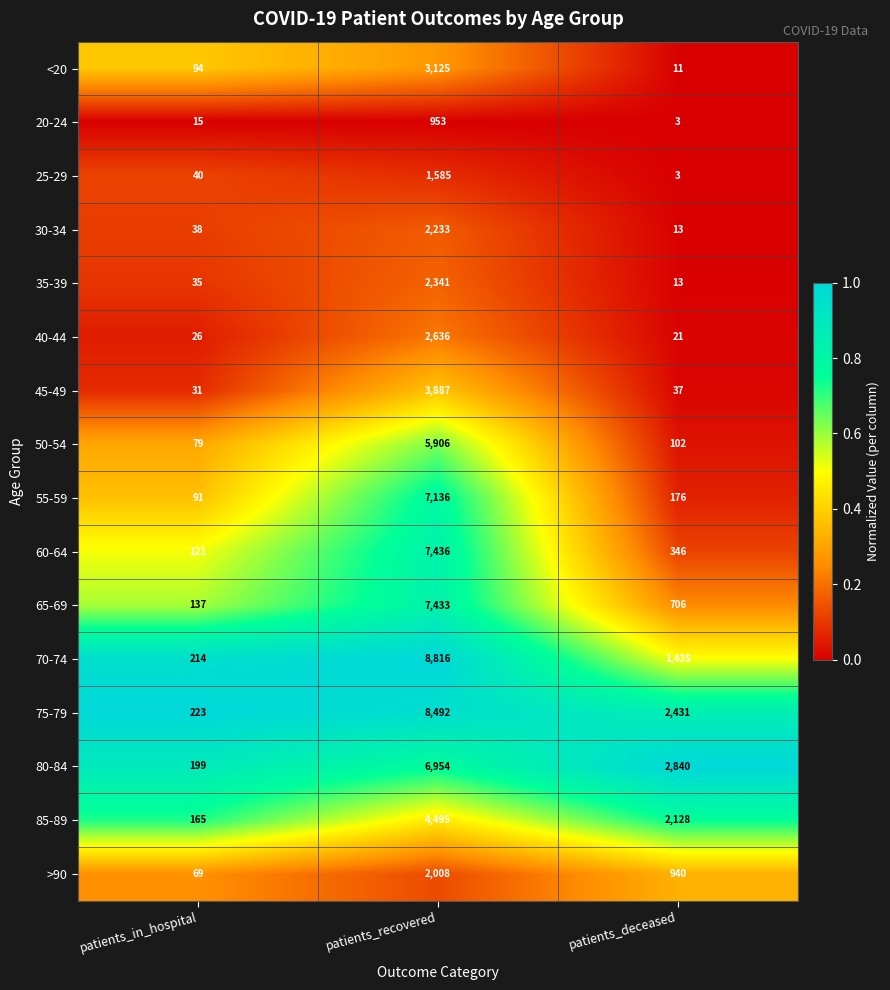

Which series has the widest spread of values?

70-74